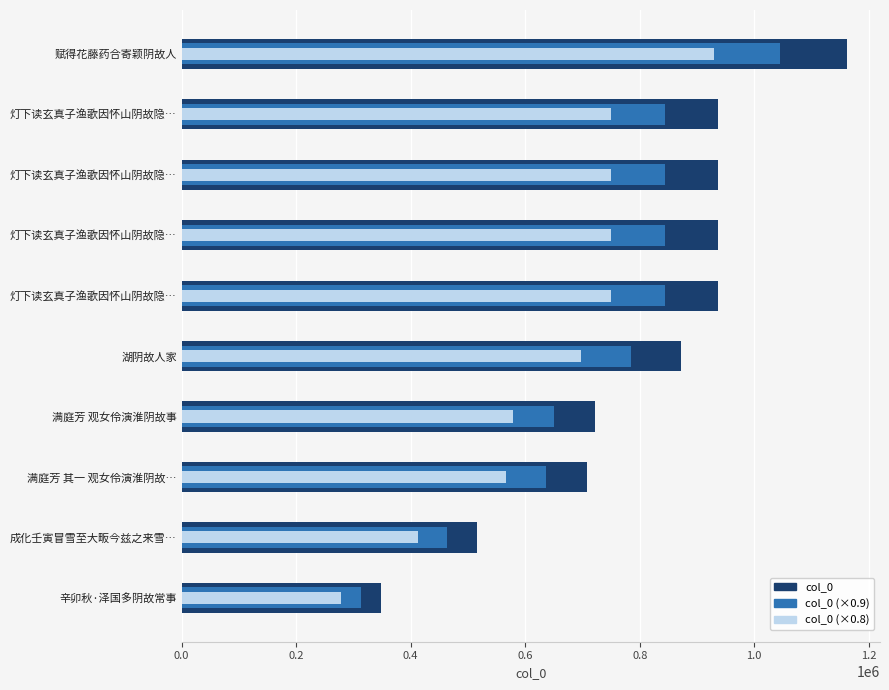

Between 0.2 and 0.6, which series saw the biggest shift?

col_0